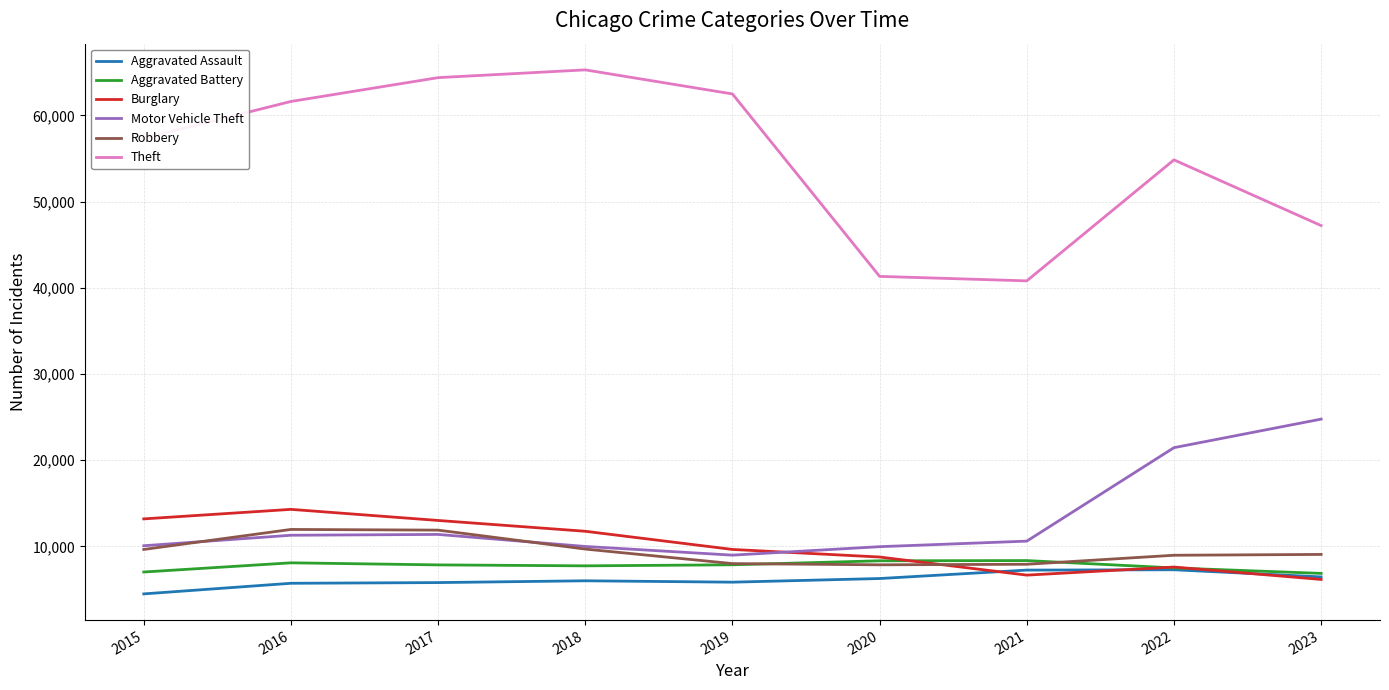

What is the maximum value for Aggravated Battery?

8347